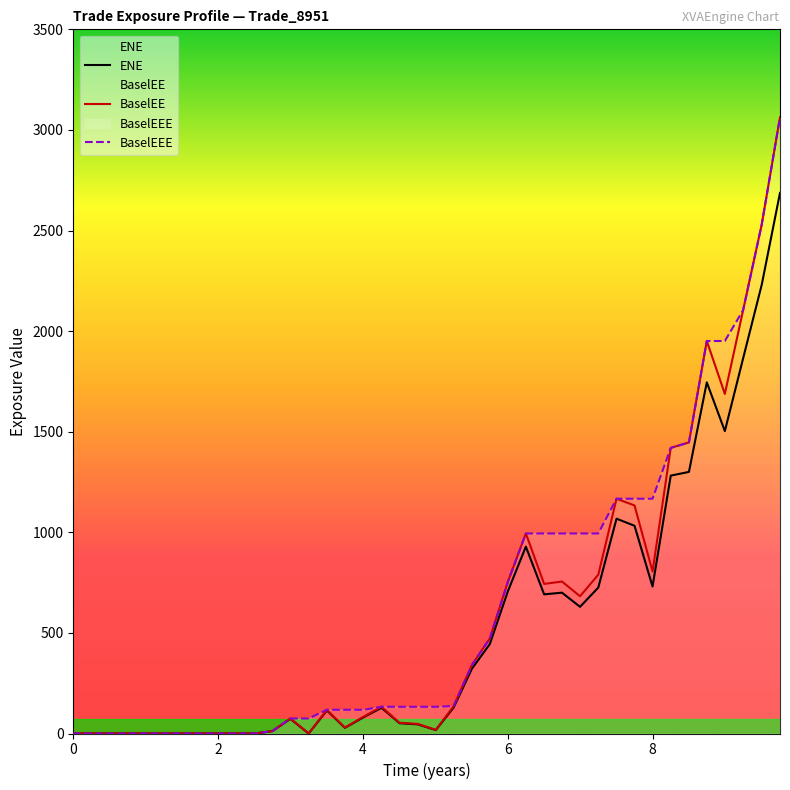

What is the sum of all ENE values?

21272.5